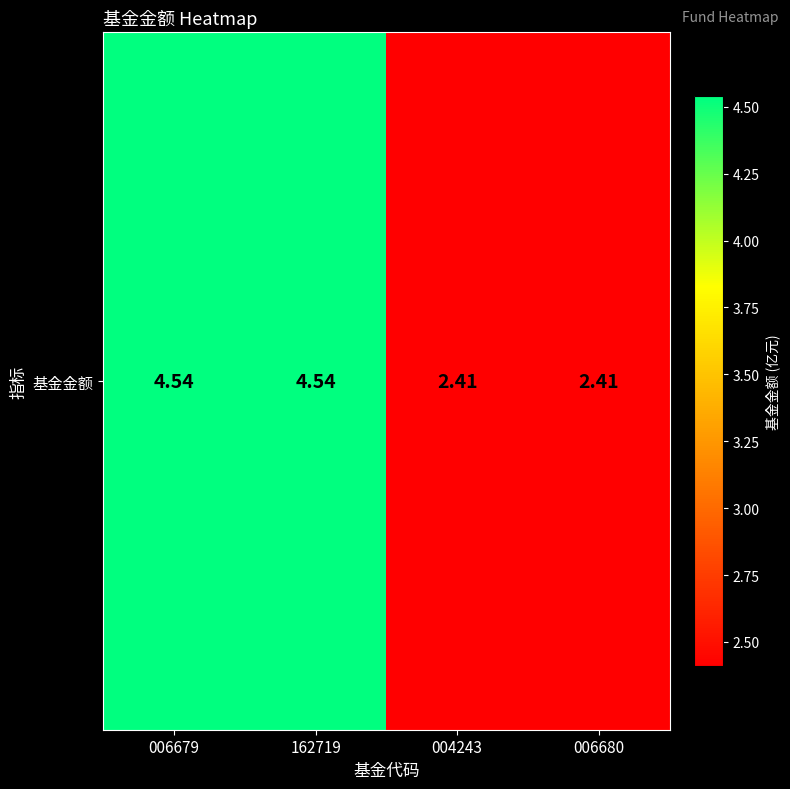

Which label corresponds to the largest value in the chart?

006679